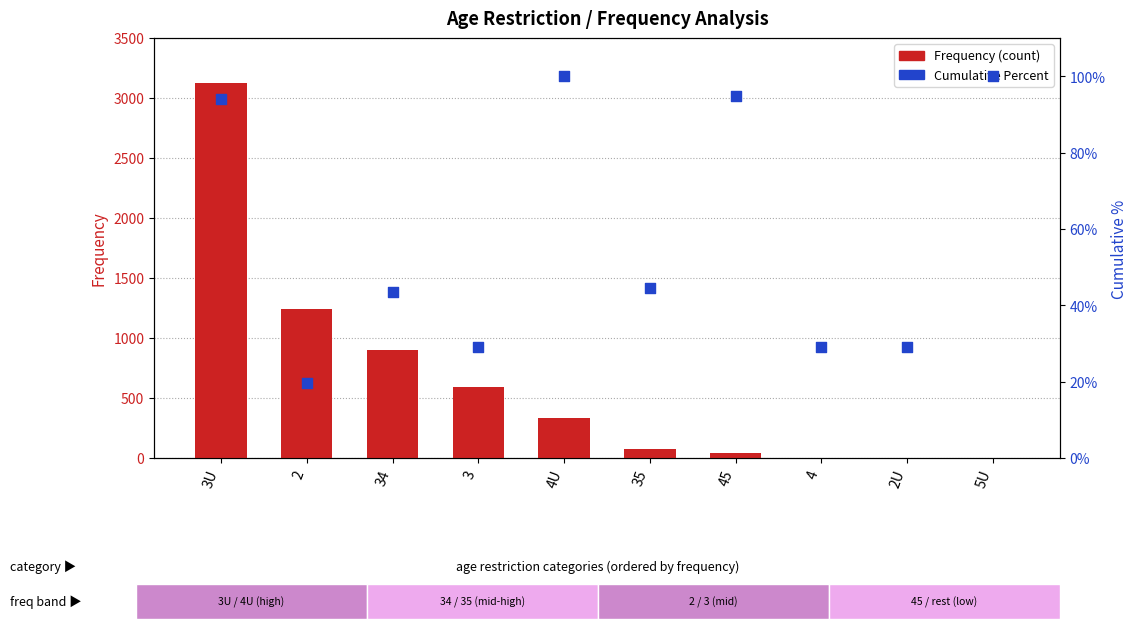

At how many categories does at least one series exceed 2095?

1